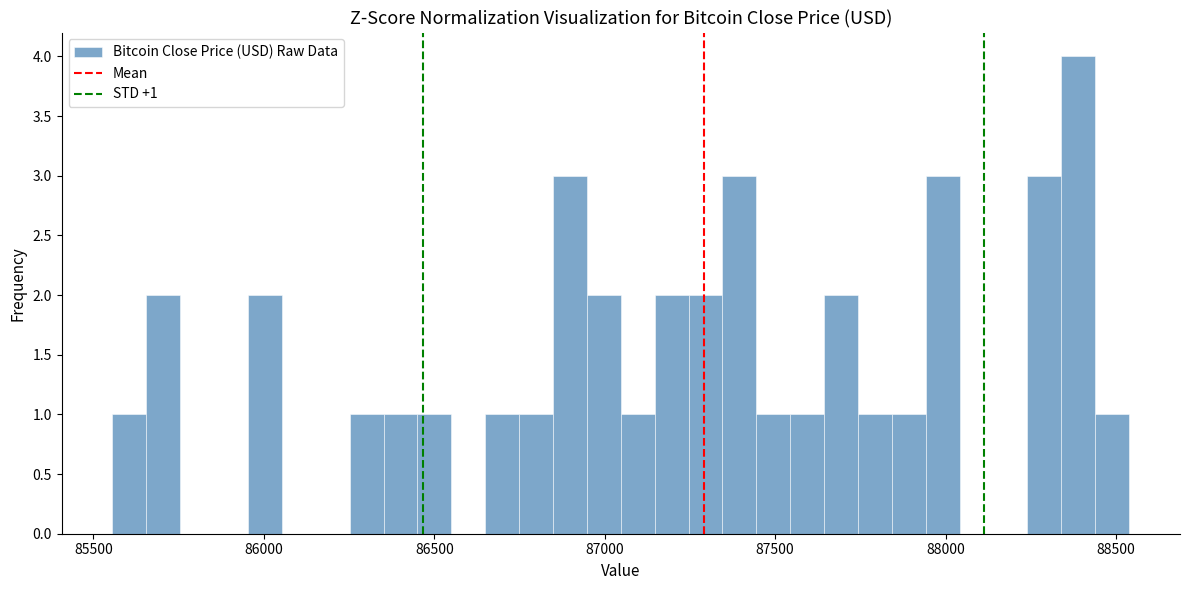

Around what value on the x-axis is the tallest bar? Give the approximate position of its centre, as read against the axis.

88400